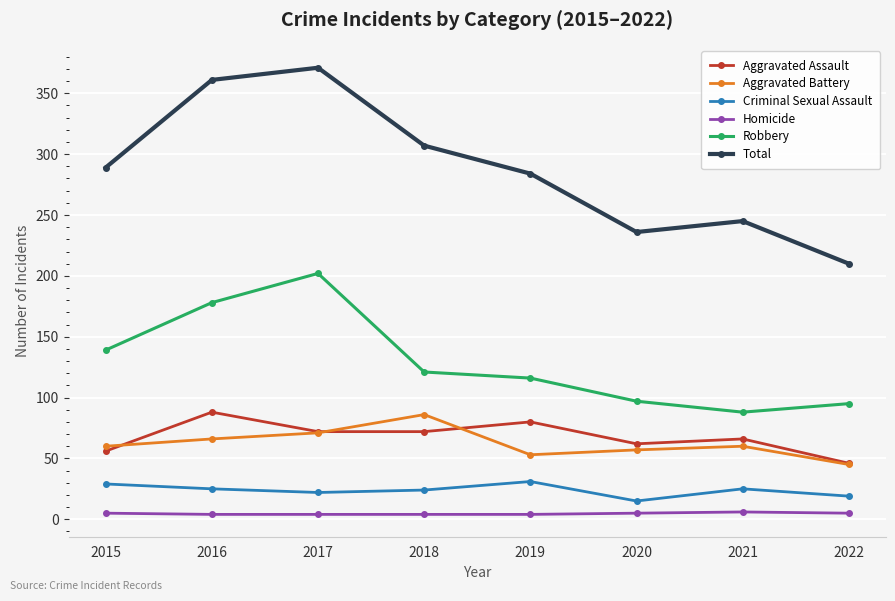

Is the value of Total at 2021 greater than the value of Robbery at 2020?

Yes